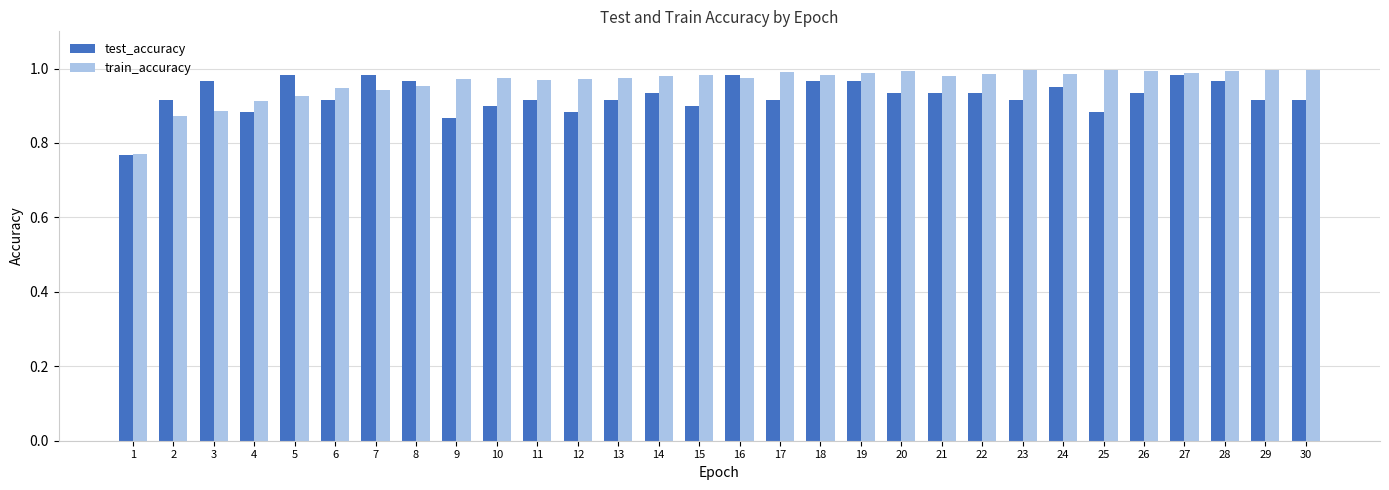

At how many categories does at least one series exceed 0?

30